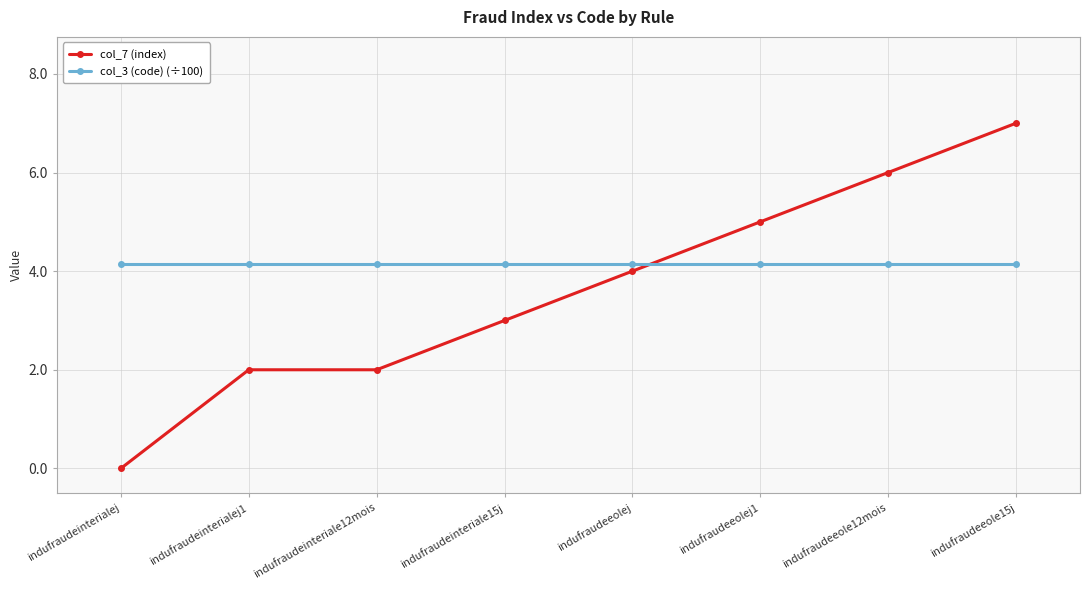

What is the difference between the second highest and second lowest values in the col_7 (index) series?

4.0